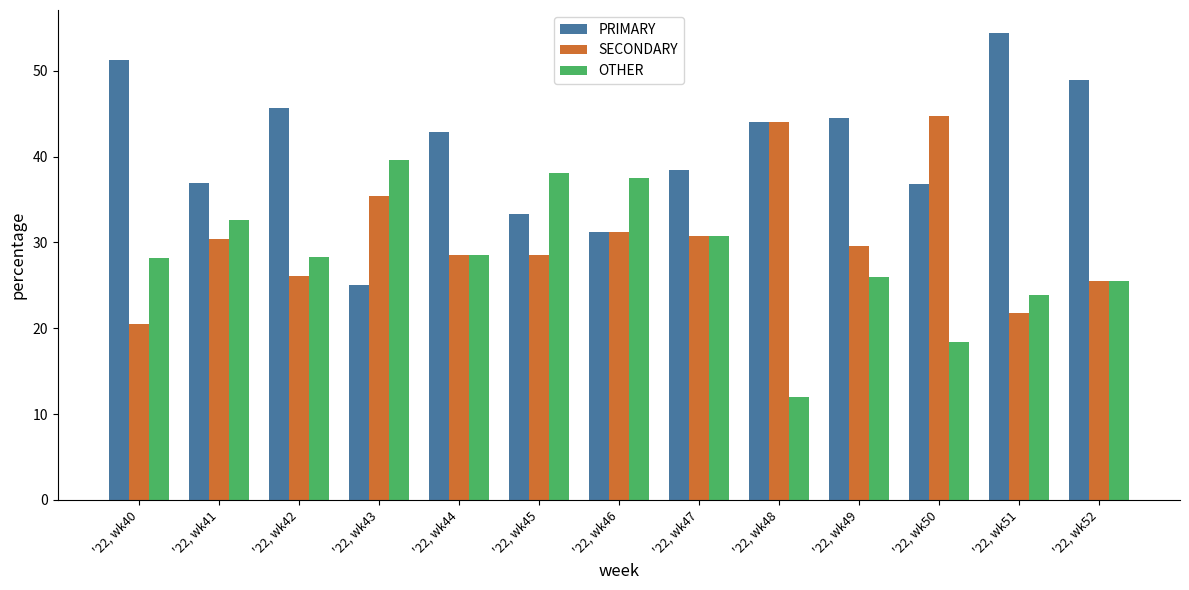

Which label corresponds to the smallest value in the chart?

'22, wk48